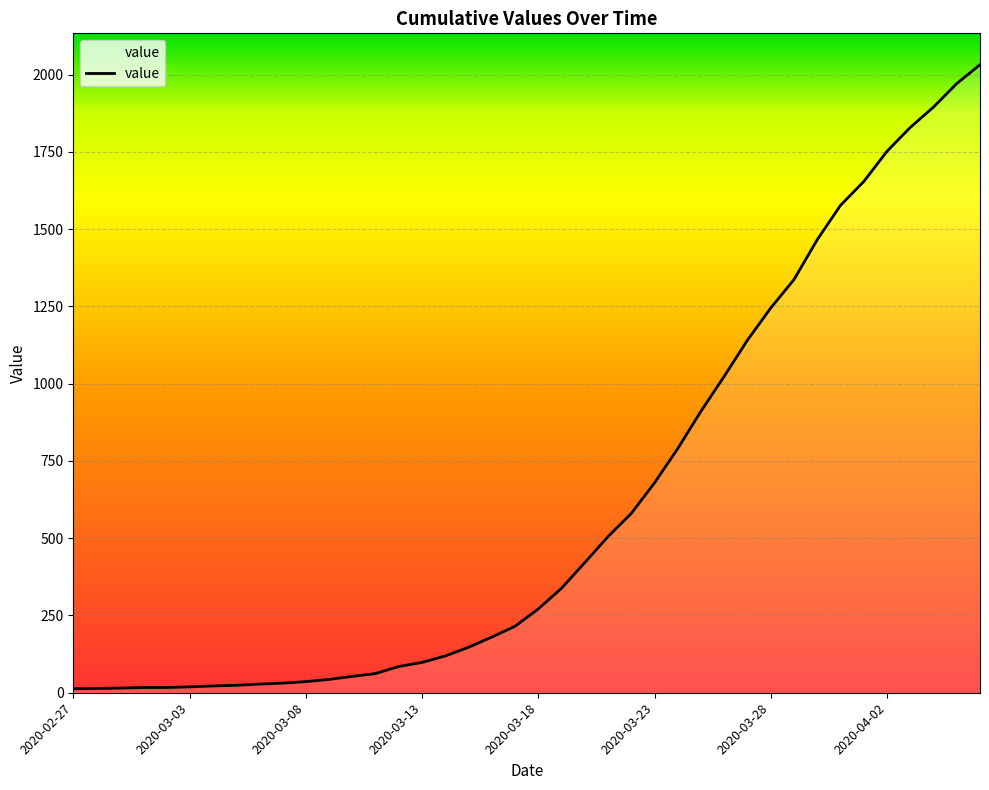

What is the greatest value displayed?

2032